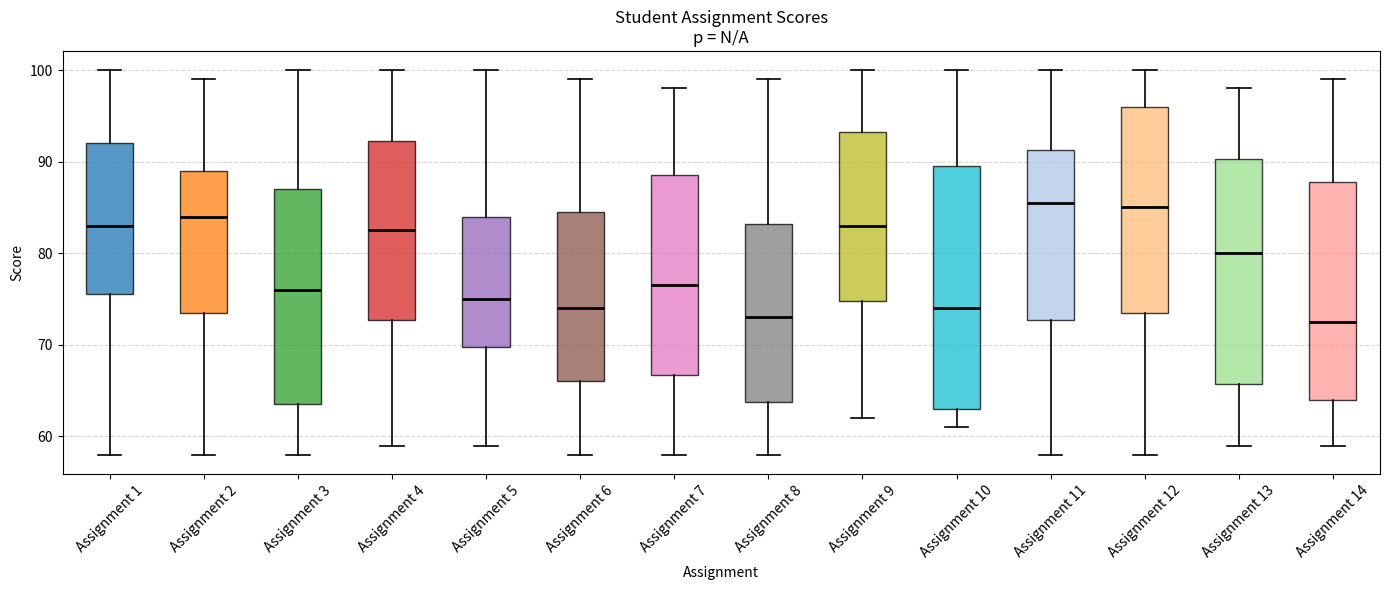

Where is the upper edge of the box for Assignment 1 on the y-axis? The values are not printed on the chart, so give them approximately, as read against the axis.

92